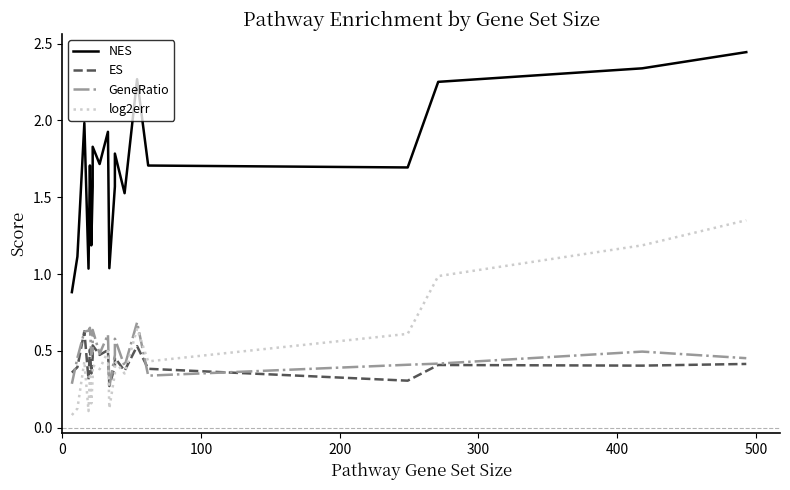

Is this an area chart (filled region under the line)?

No